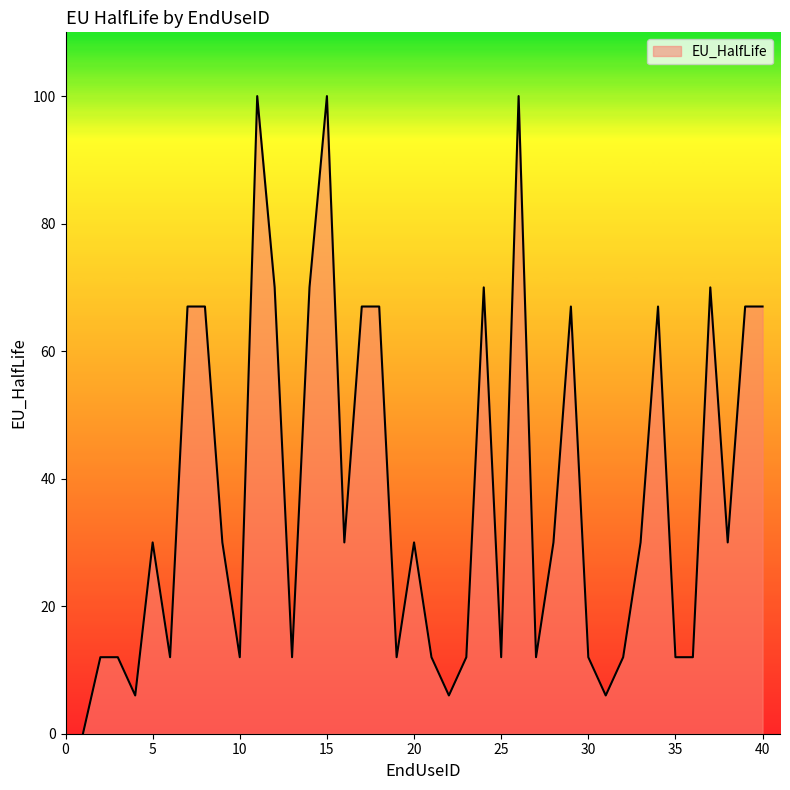

What is the difference between the maximum and minimum values?

100